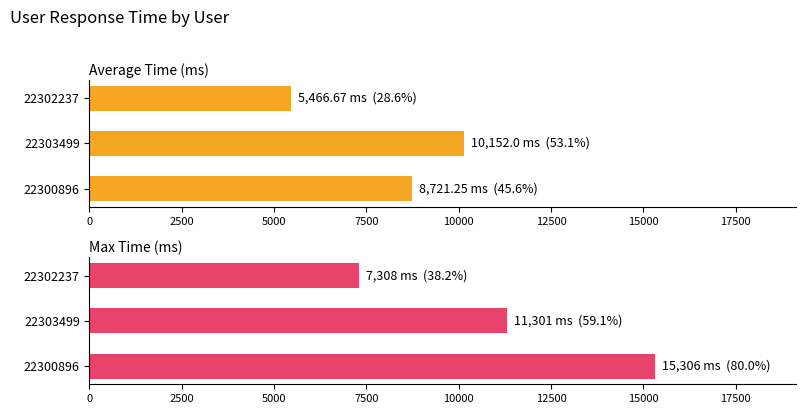

Rank the series at 22302237 from lowest to highest value.

Average Time (ms), Max Time (ms)